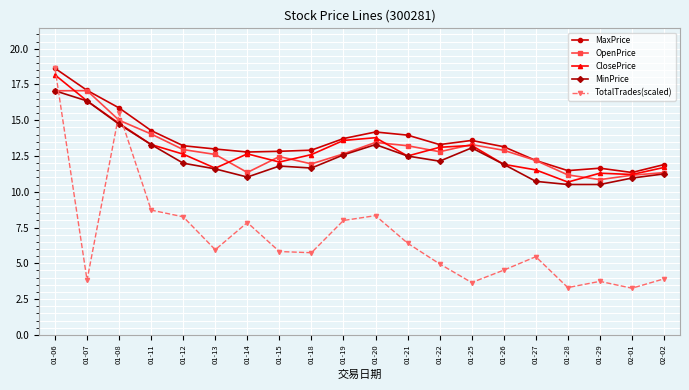

What is the sum of all MaxPrice values?

271.1